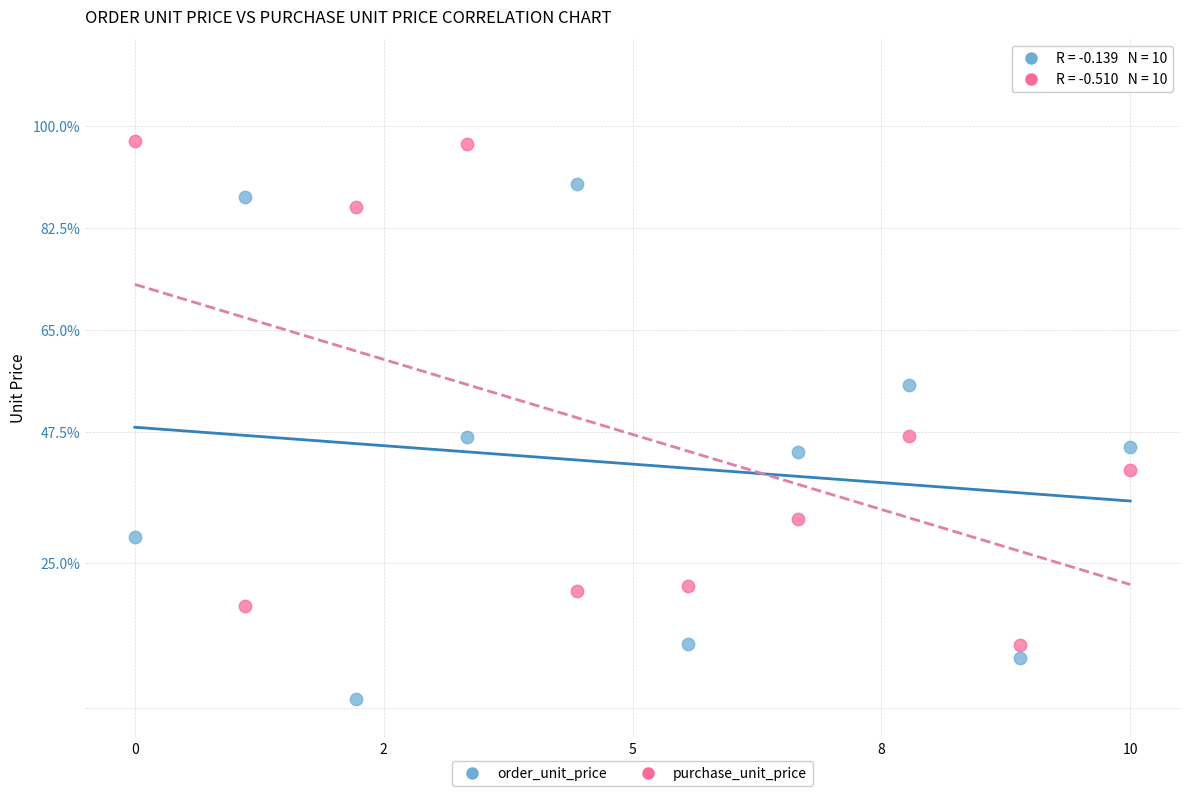

Which series reaches the maximum Y coordinate?

purchase_unit_price